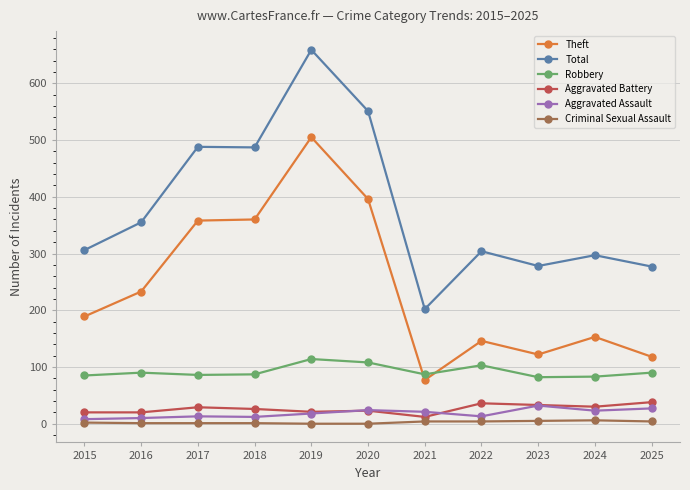

Which series has the largest range (max minus min)?

Total